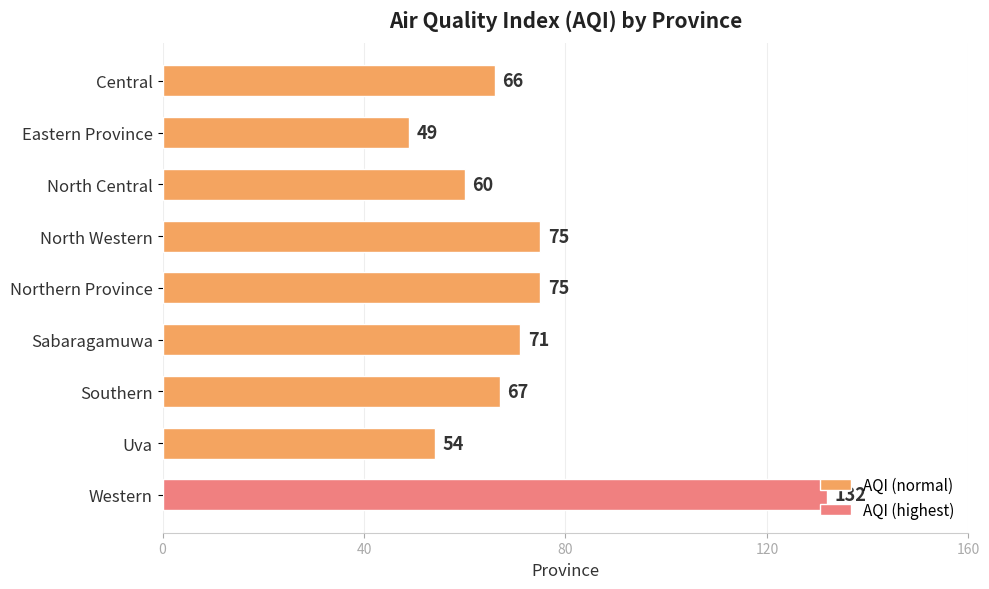

Is it true that the value at North Central is 60?

True